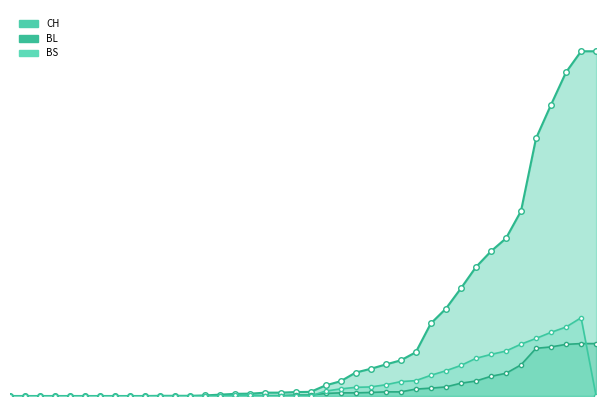

How many values in the BL series are below 5?

19